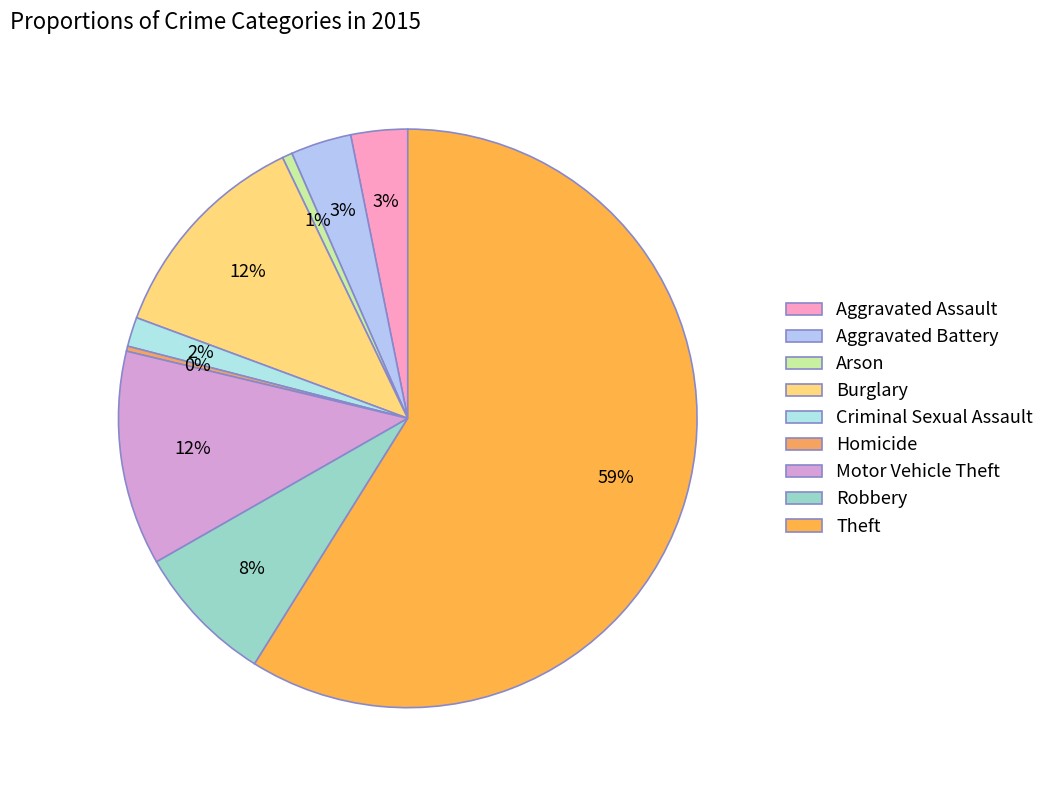

Which category has the smallest portion of the pie?

Homicide